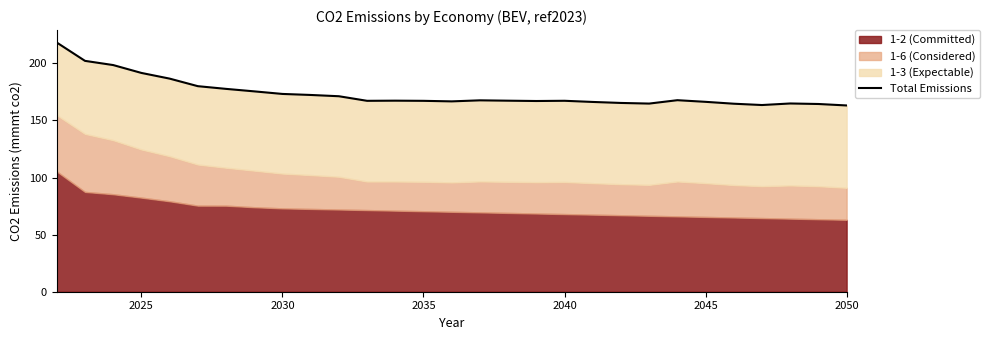

How many lines are shown in the chart?

1